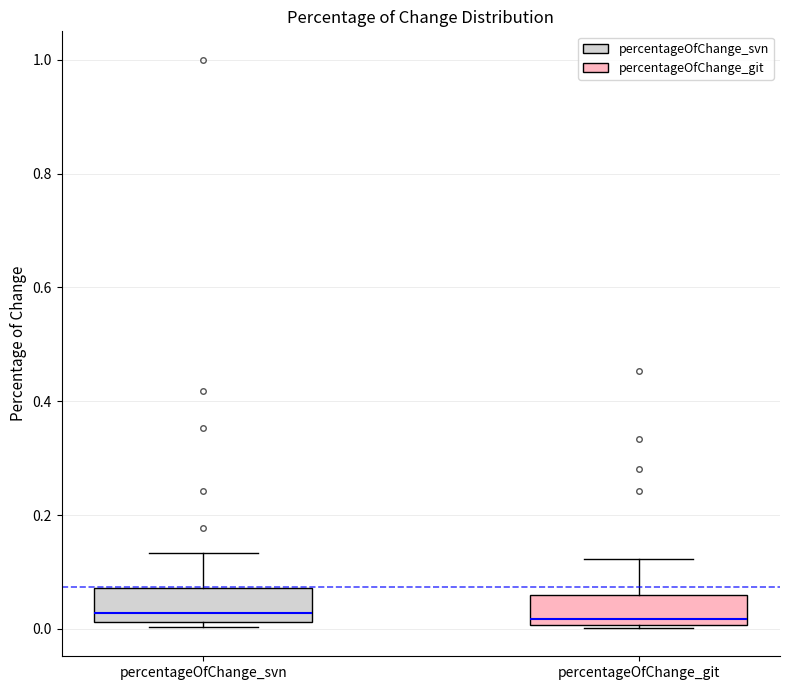

Reading left to right, read every box against the y-axis: the position of its median line, the range the box covers, and the ends of its whiskers. The values are not printed on the chart, so give them approximately, as read against the axis.

percentageOfChange_svn: median 0.02 (just above the box's lower edge), box 0.02 to 0.08, whiskers 0.00 to 0.14
percentageOfChange_git: median 0.02, box 0.00 to 0.06, whiskers 0.00 to 0.12